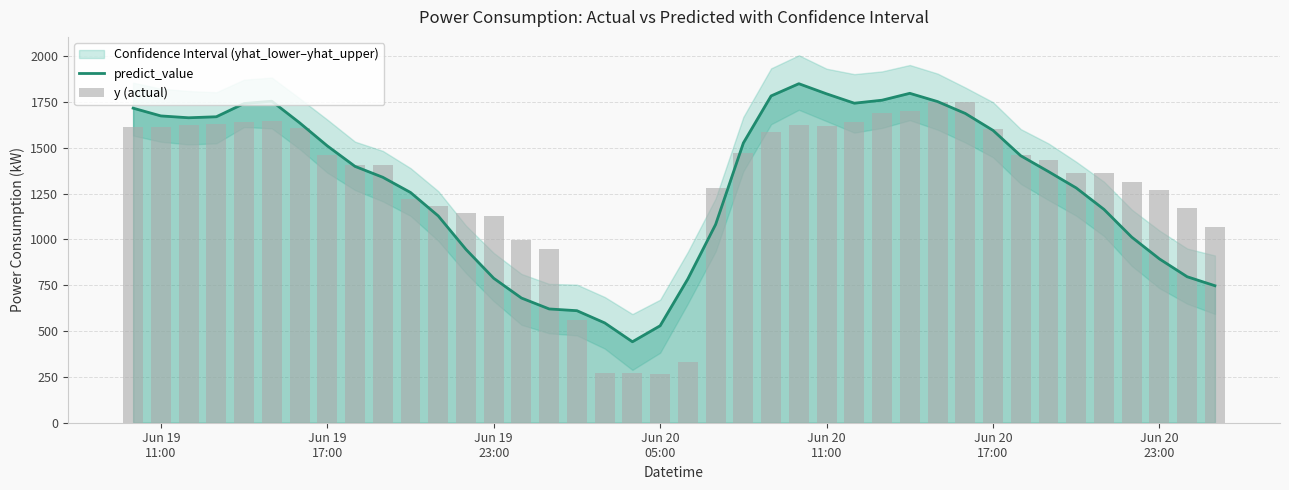

List the series in order of their overall mean, lowest first.

predict_value, y (actual)